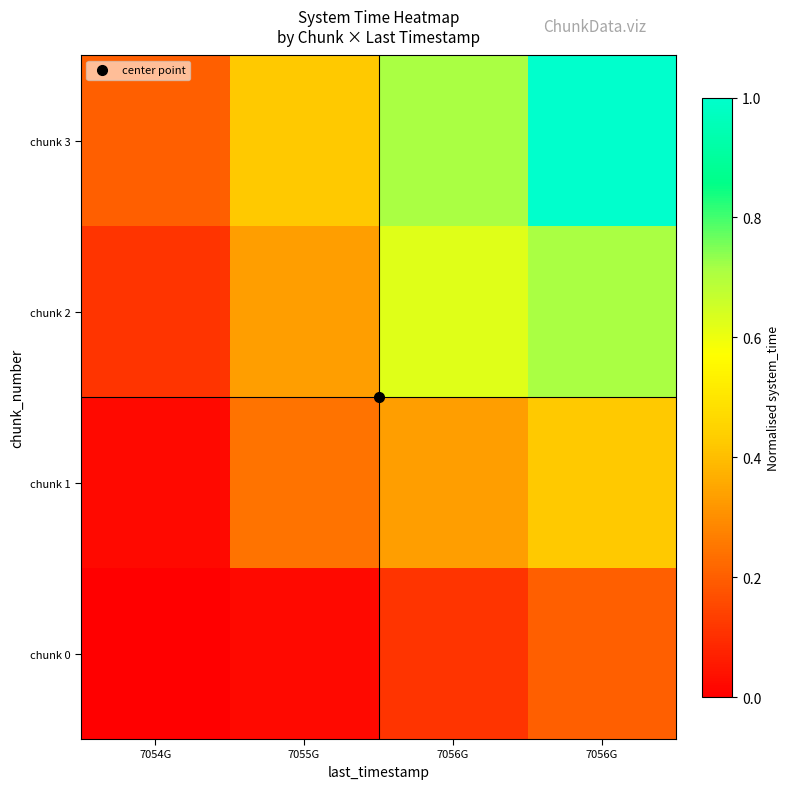

Between 7055G and 7056G, which series saw the biggest shift?

chunk 3